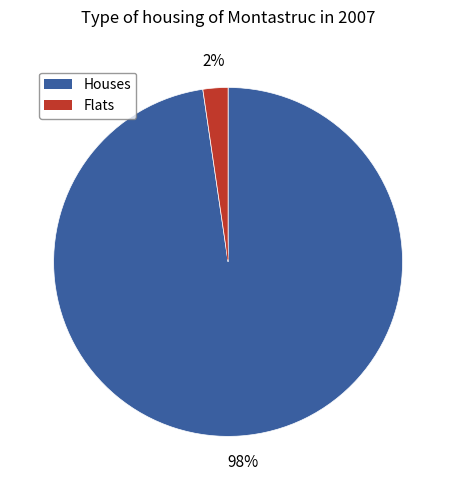

How many segments does this pie chart have?

2